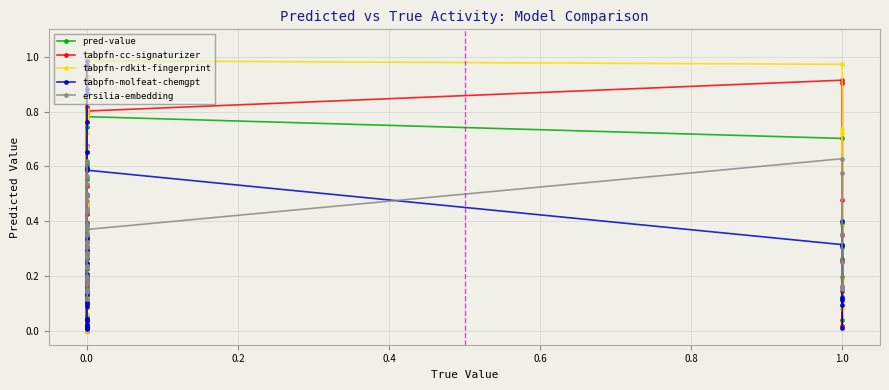

Is the value of tabpfn-molfeat-chemgpt at 1.0 greater than the value of ersilia-embedding at 0.0?

Yes